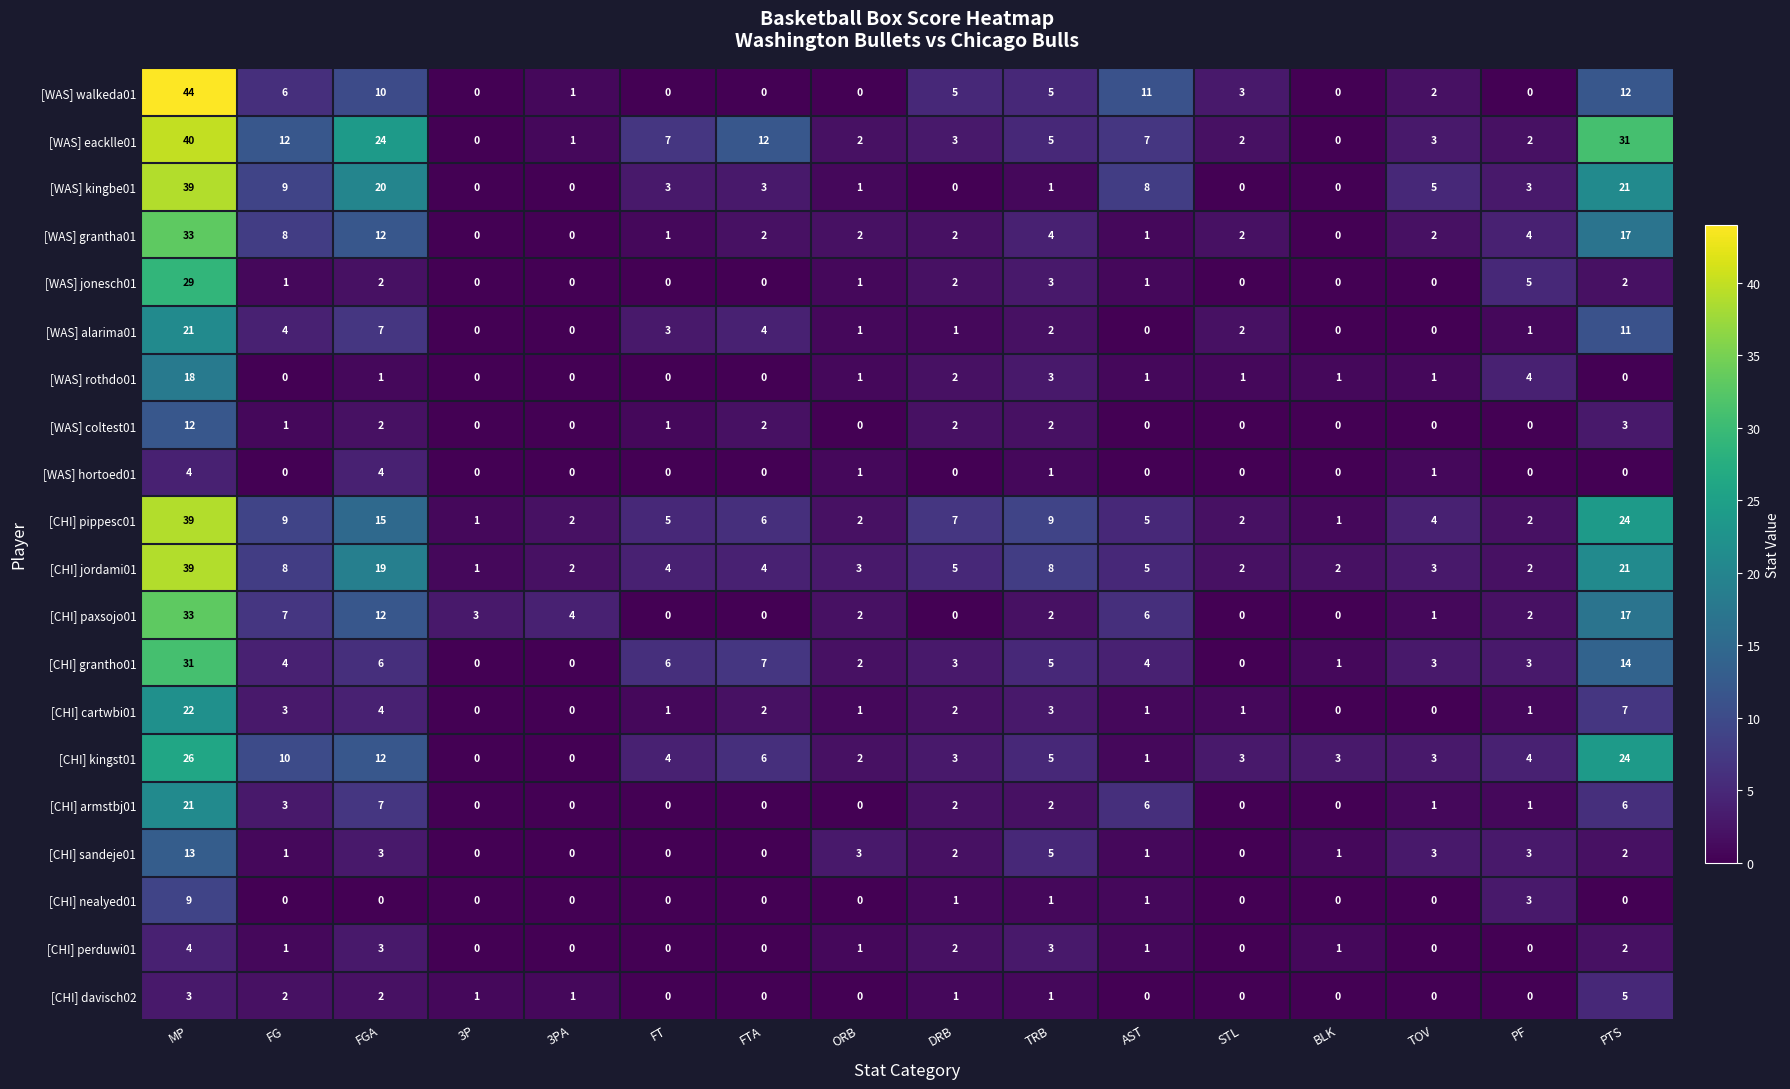

What is the greatest value displayed?

44